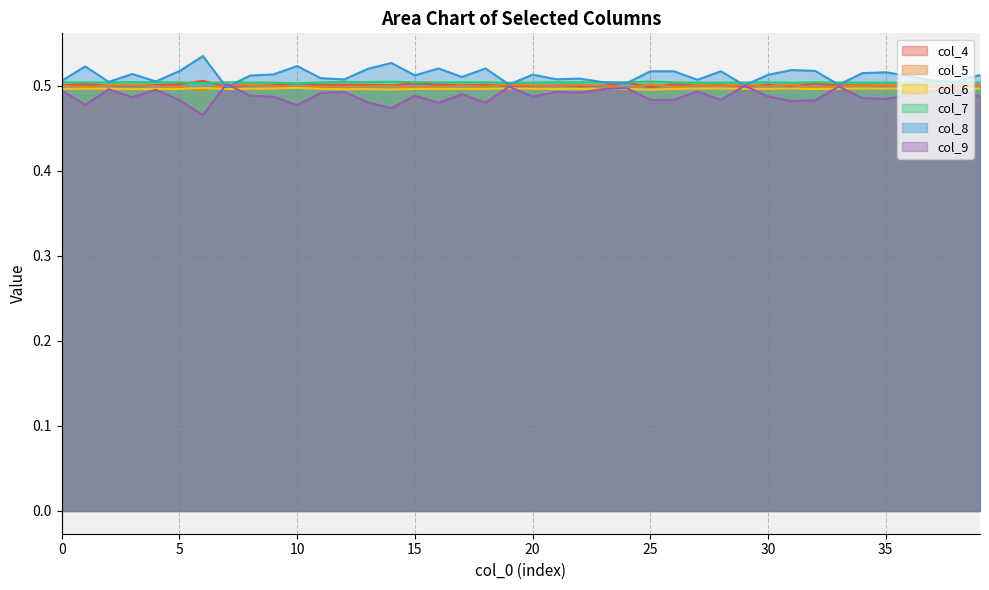

Which series changed the most between 12 and 20?

col_9